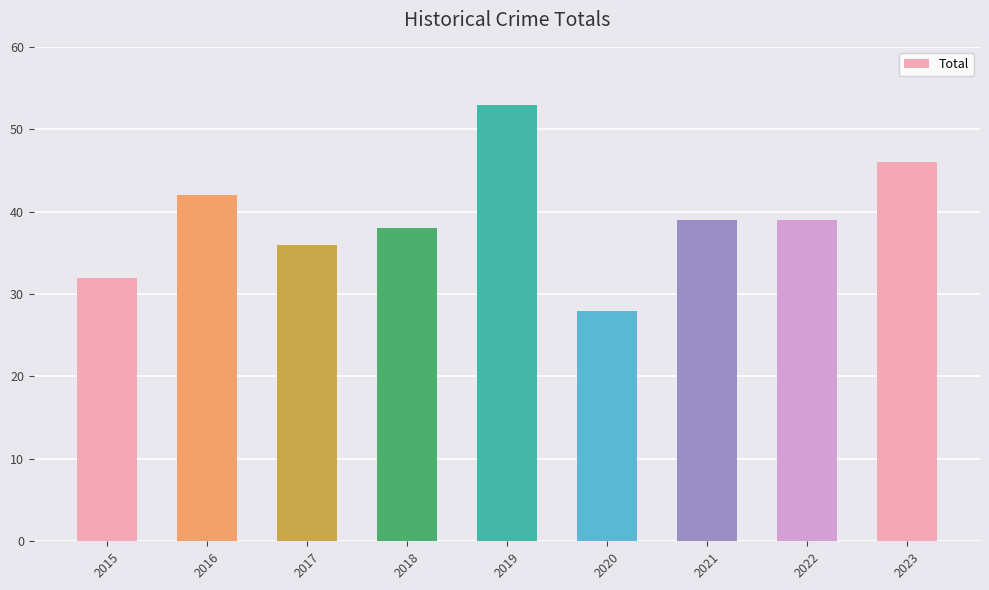

What is the smallest value displayed?

28